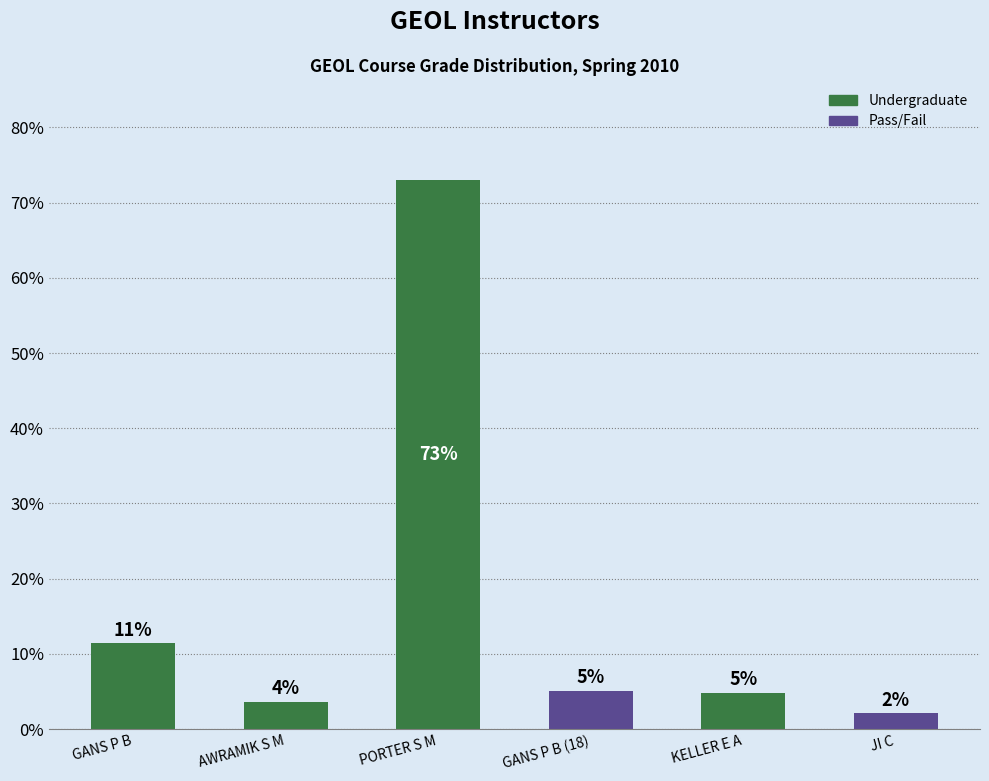

List the labels in order of value, smallest first.

JI C, AWRAMIK S M, KELLER E A, GANS P B (18), GANS P B, PORTER S M